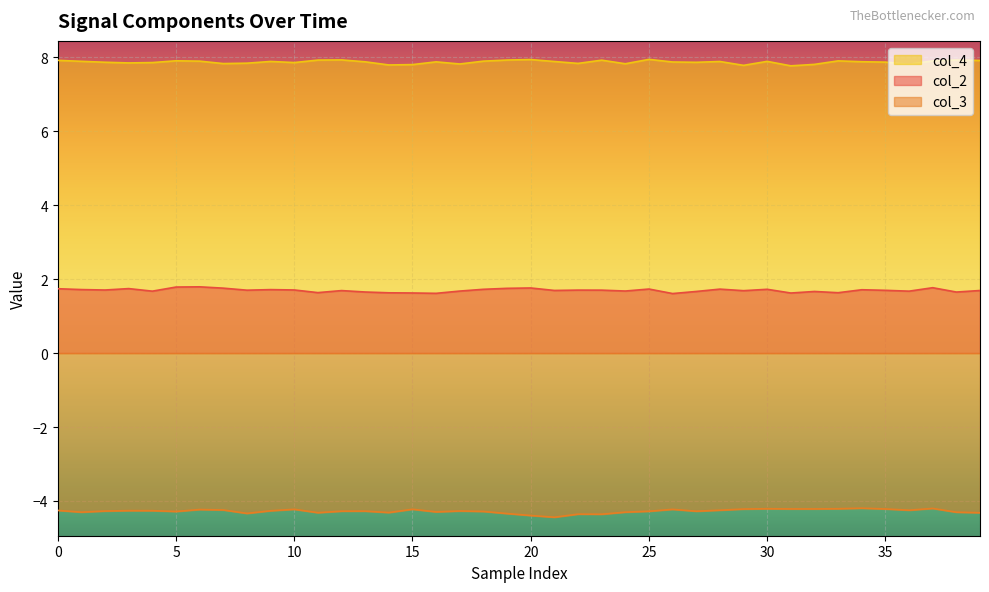

The col_2 series shows 3.0 at 0. True or false?

False